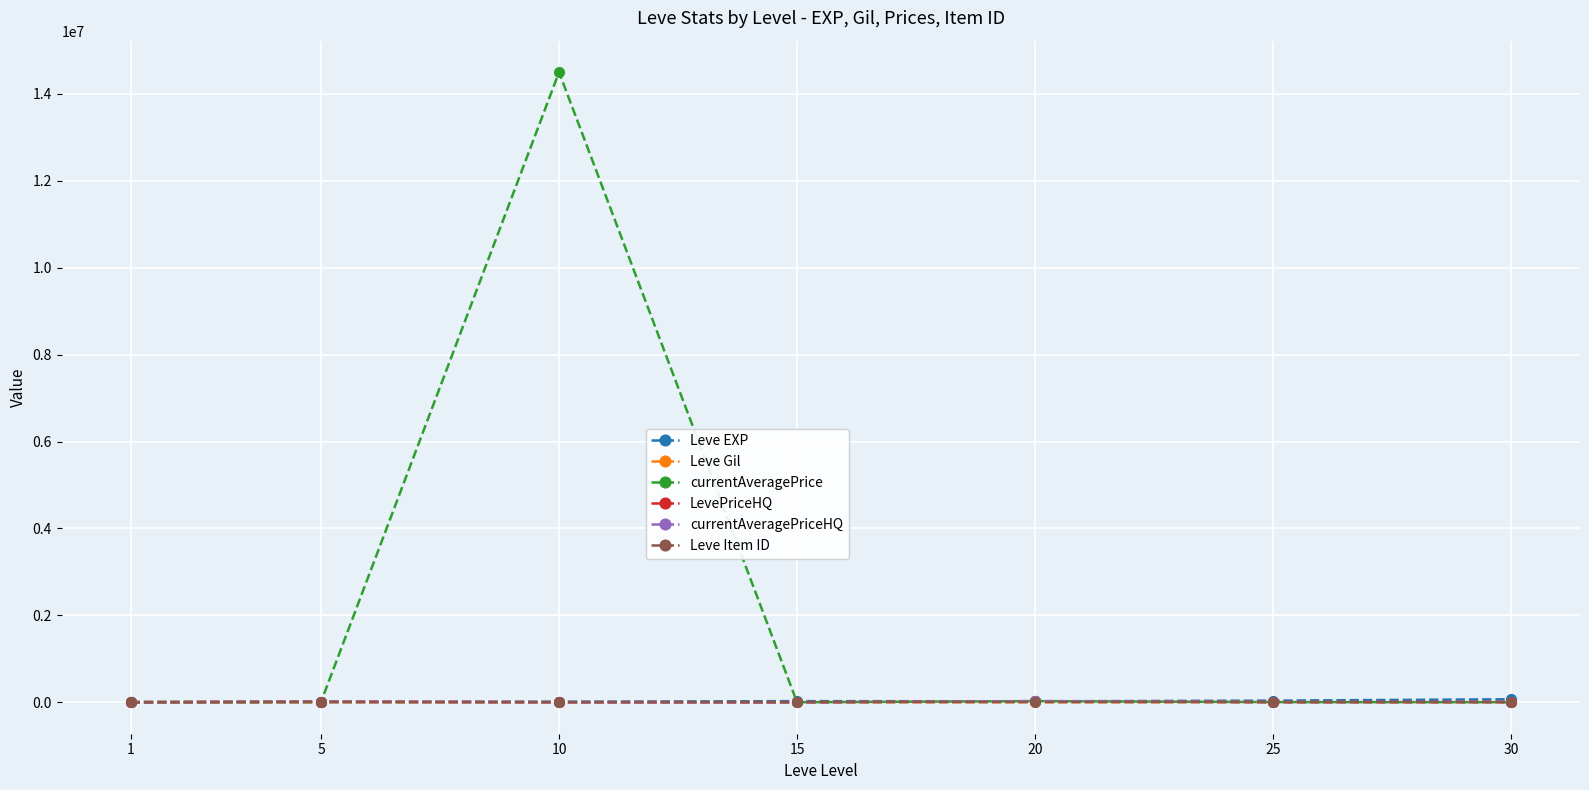

Where is LevePriceHQ nearest to the value 12500?

5